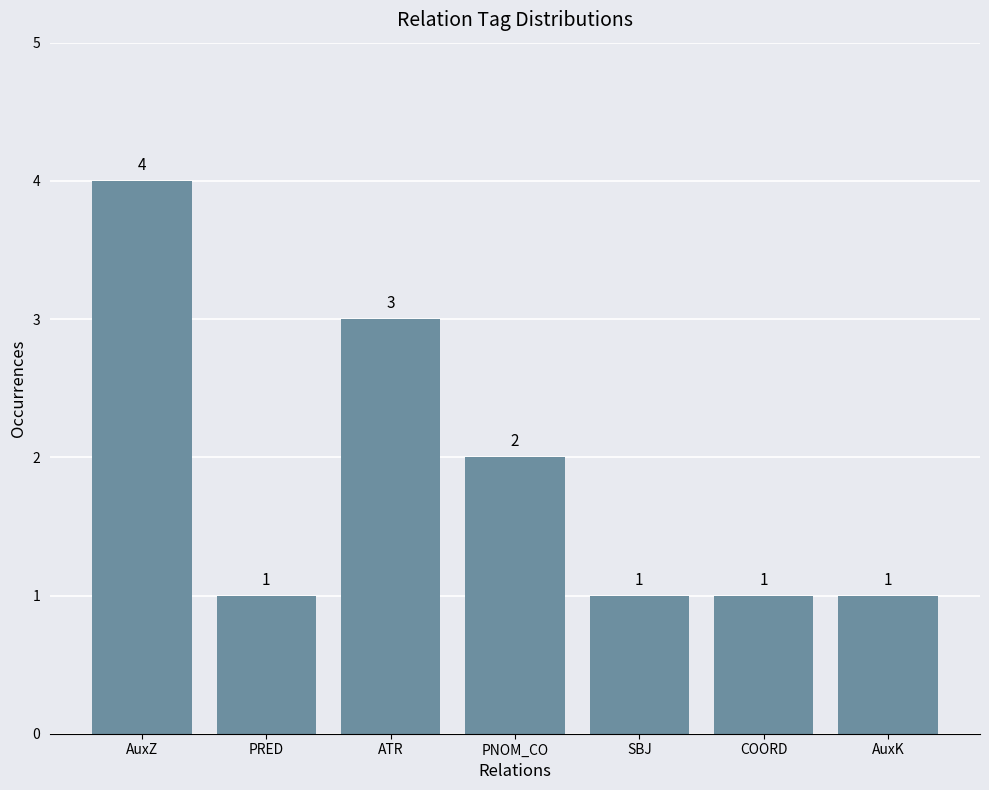

Does the chart contain any negative values?

No